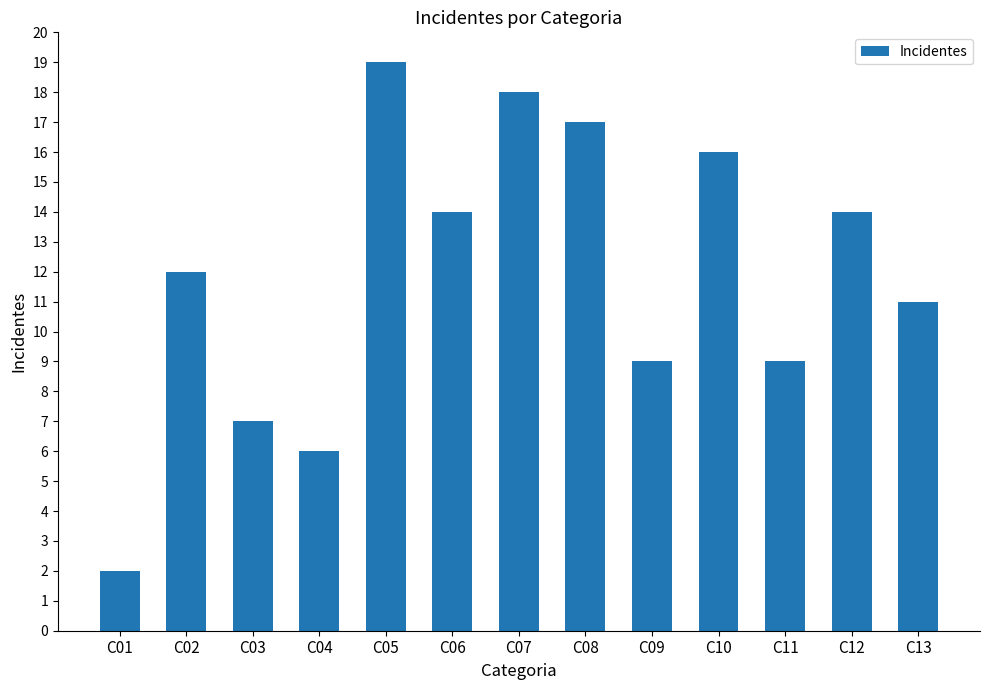

Approximately how many times larger is the value at C09 compared to C05?

0.5